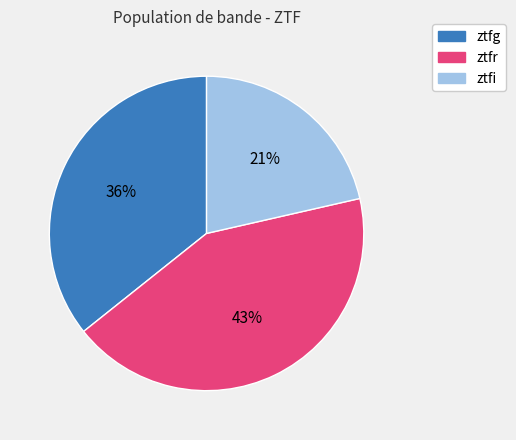

To the nearest percent, what is the combined percentage of ztfi and ztfr?

64%